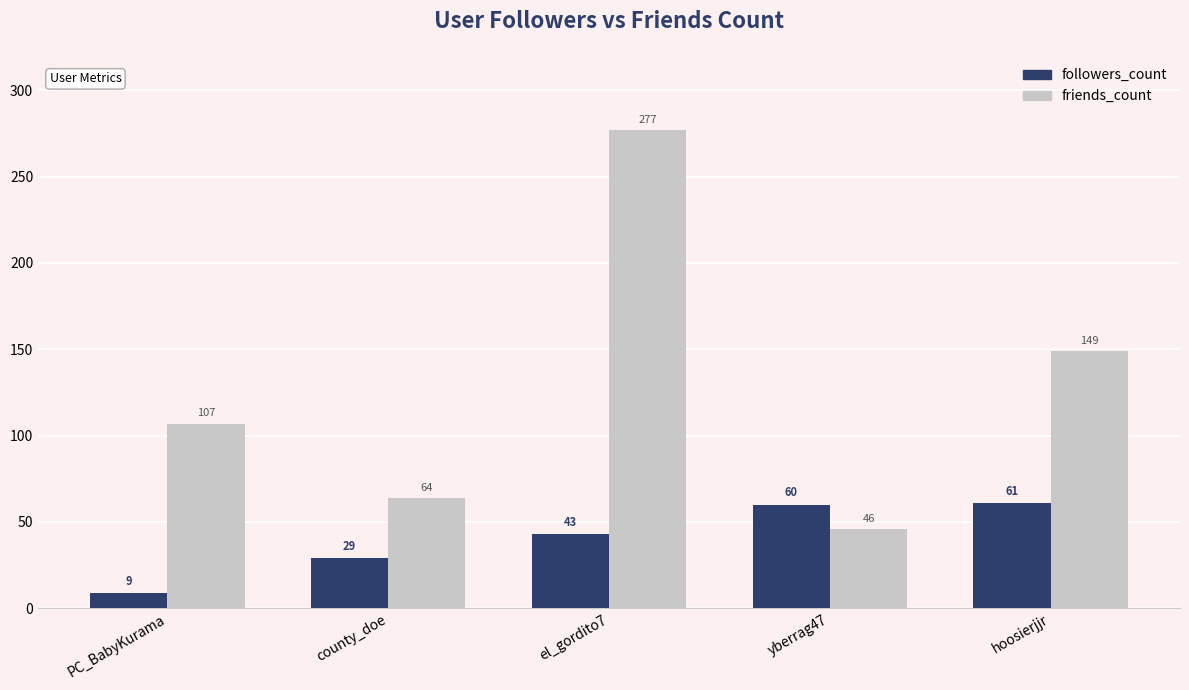

What is the highest value of the followers_count series?

61